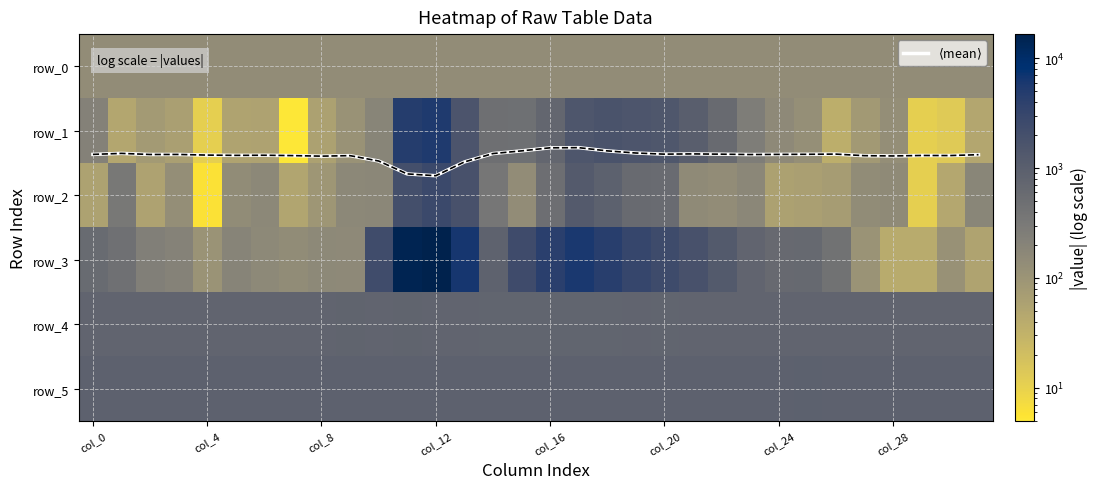

Is it true that row_2 equals 27.1 at col_28?

False